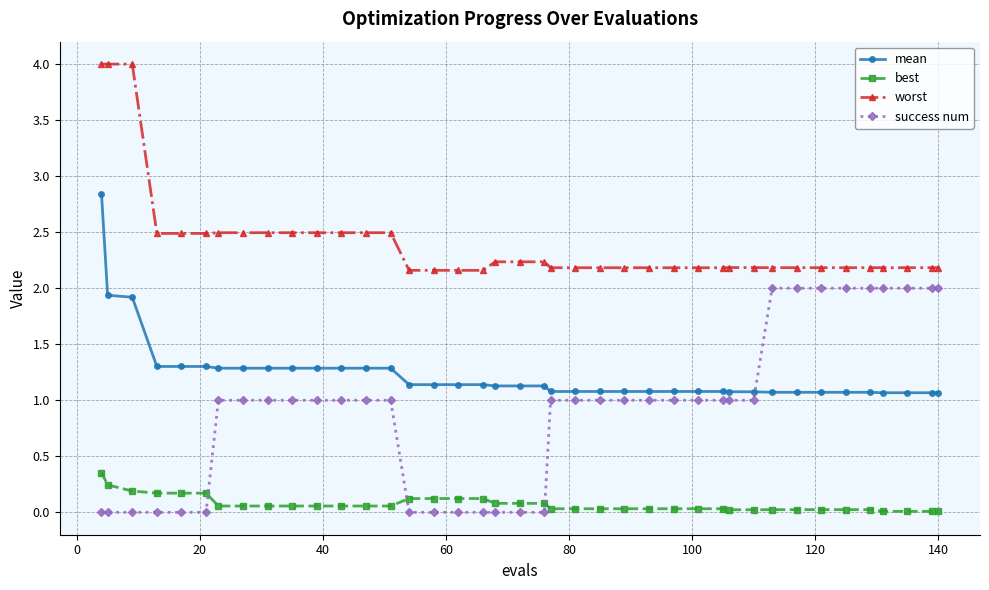

What is the value of the best point at the 8th from the left?

0.1